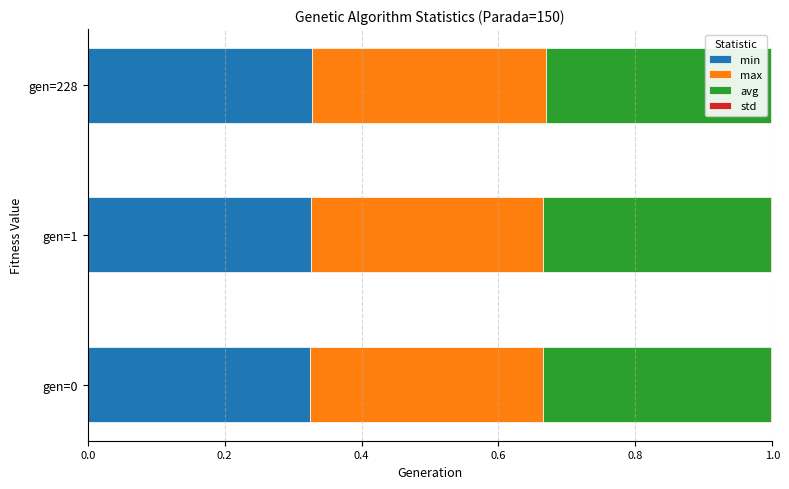

Is it true that min equals 0.5 at gen=0?

False